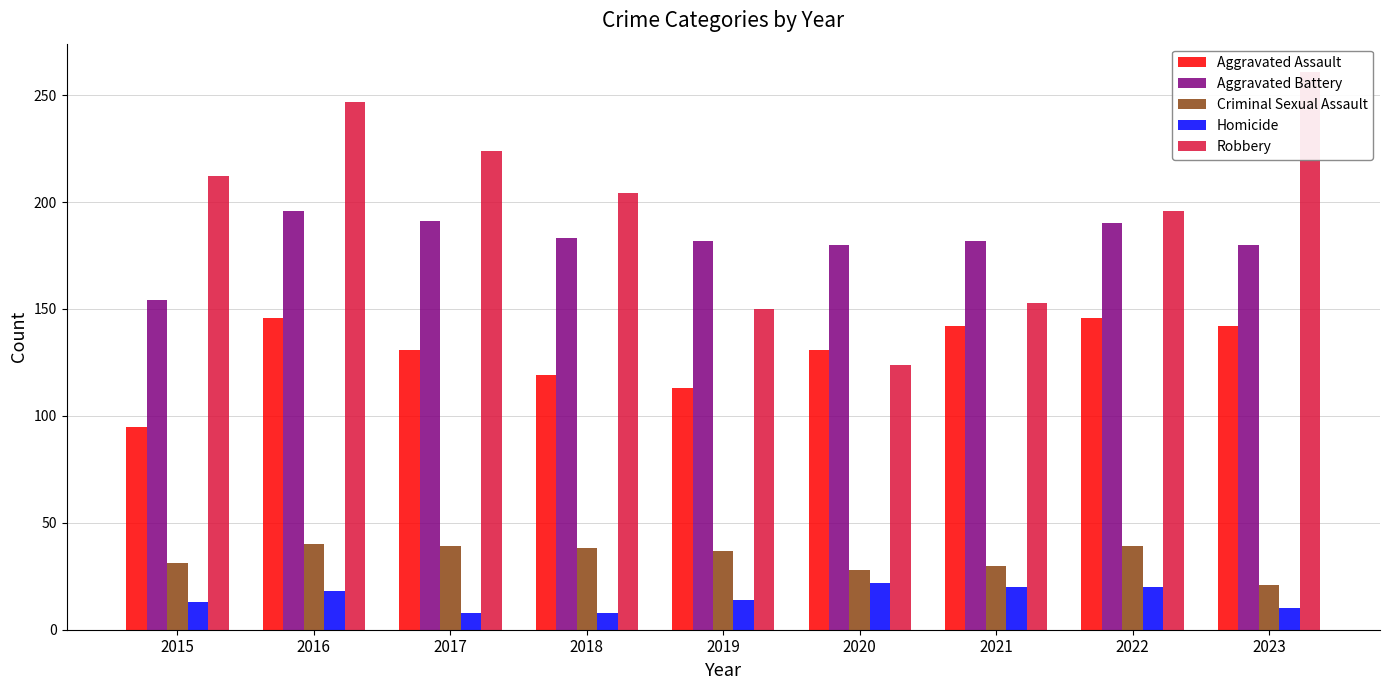

Is the value of Homicide at 2015 greater than the value of Robbery at 2019?

No